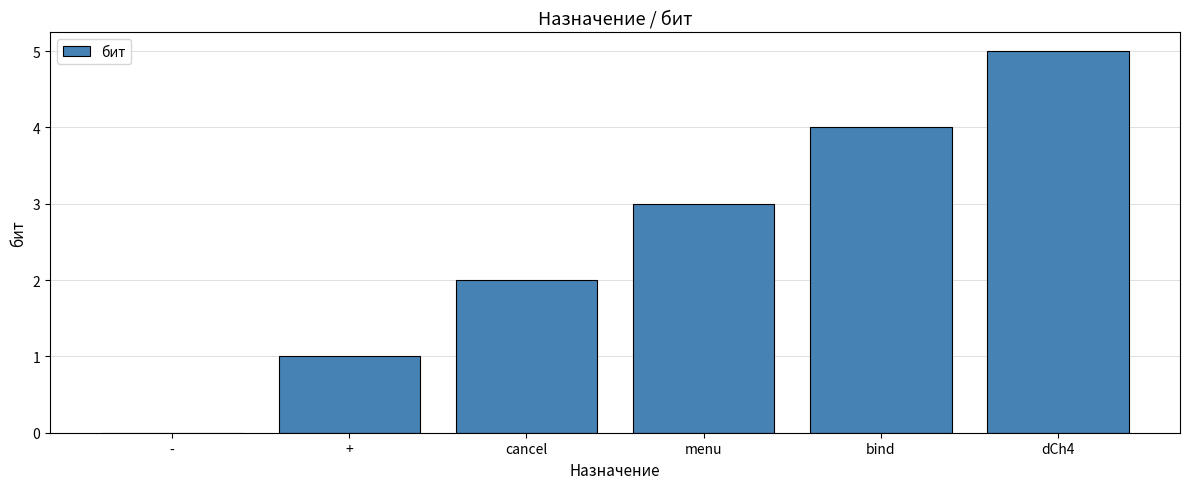

The value at dCh4 is 7. True or false?

False